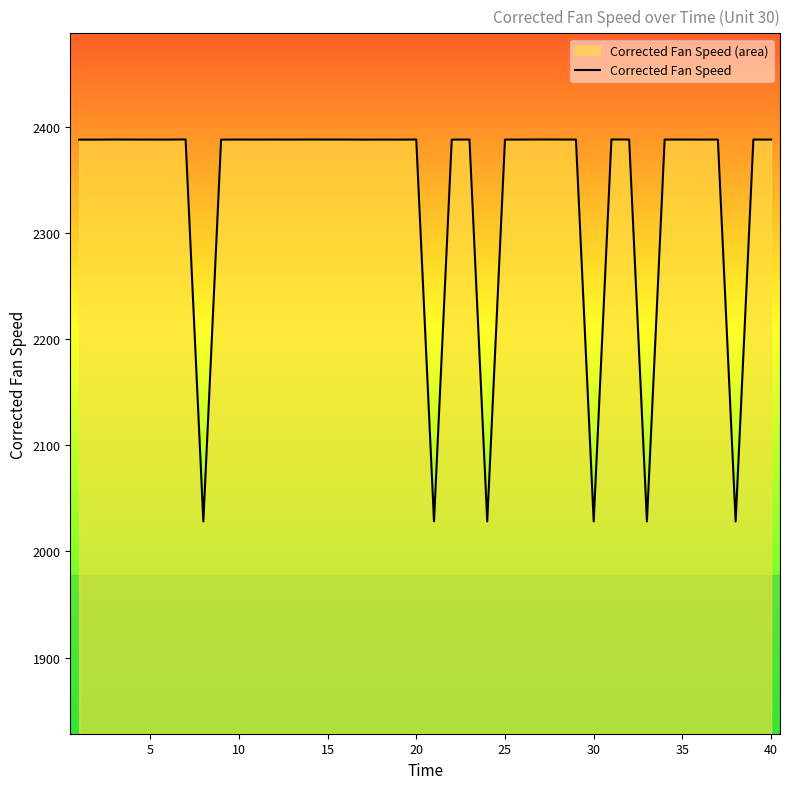

The value at 30 is 2718.9. True or false?

False